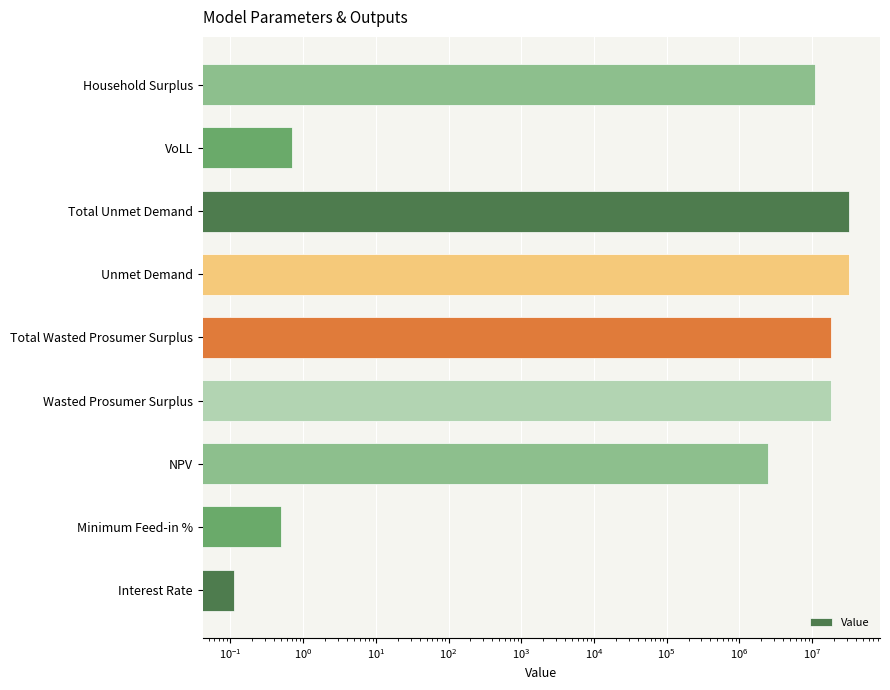

Reading right to left, list all the values displayed in this chart.

10833984.9	0.7	32453085.2	32453085.2	18093321.8	18093321.8	2452114.6	0.5	0.1